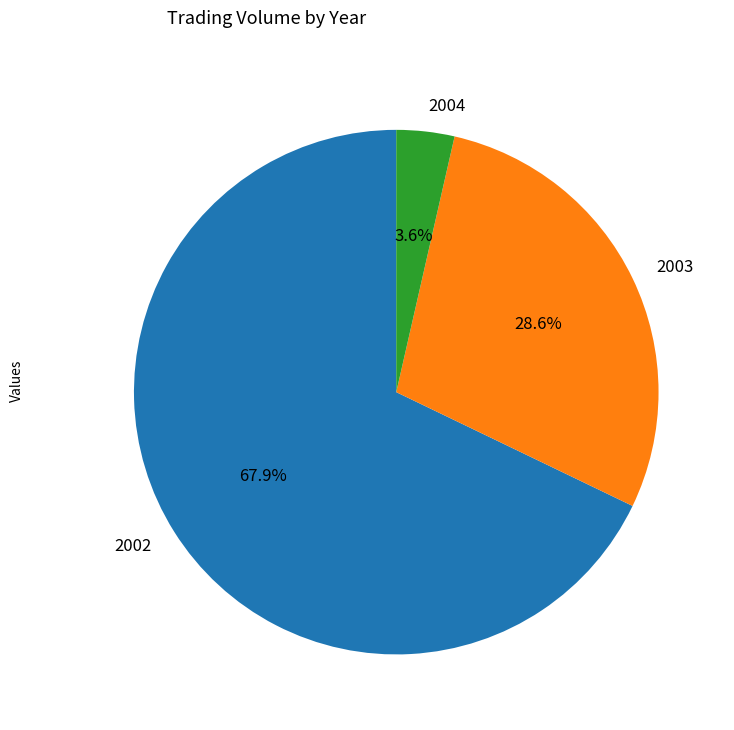

Count the number of slices in the pie.

3